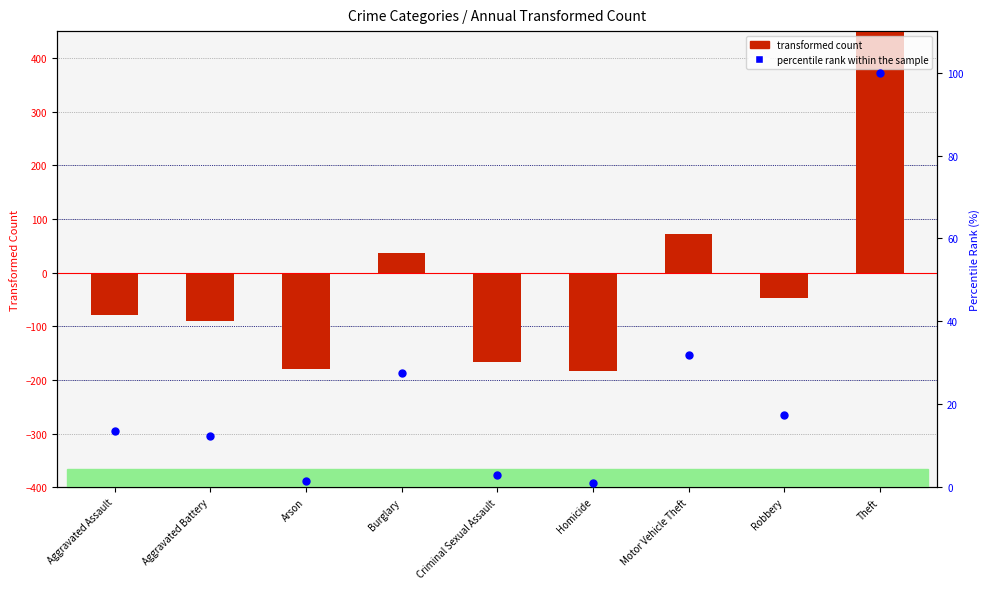

What is the total value across all series at Criminal Sexual Assault?

-163.0